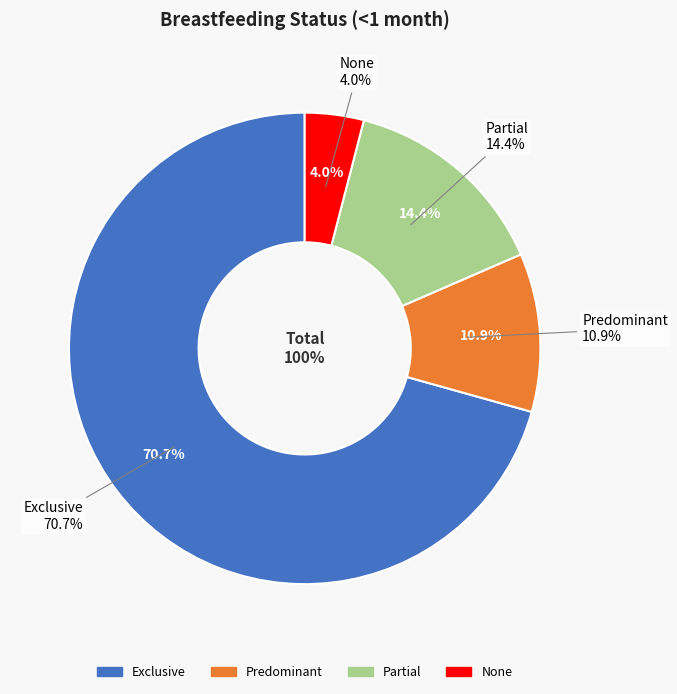

True or false: Partial accounts for 26% of the total.

False